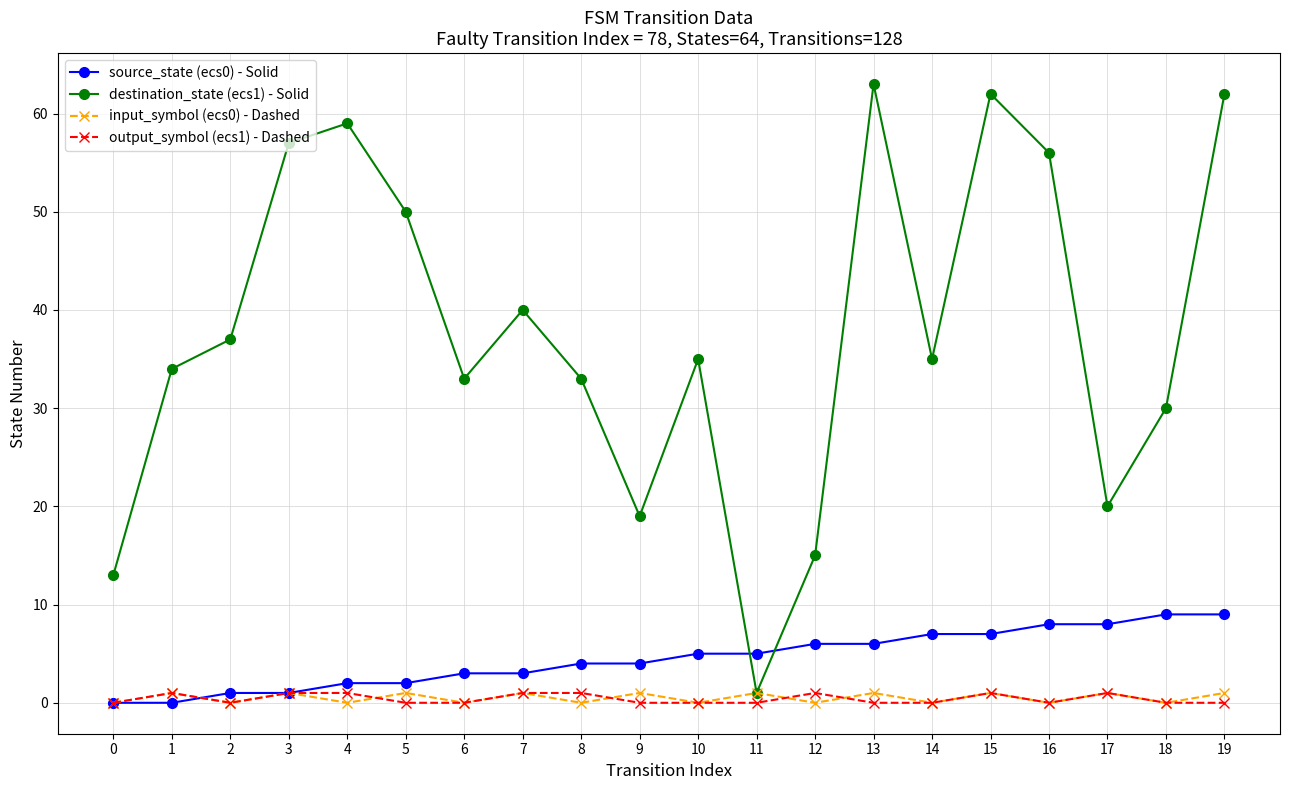

Which series has the largest total across all categories?

destination_state (ecs1) - Solid